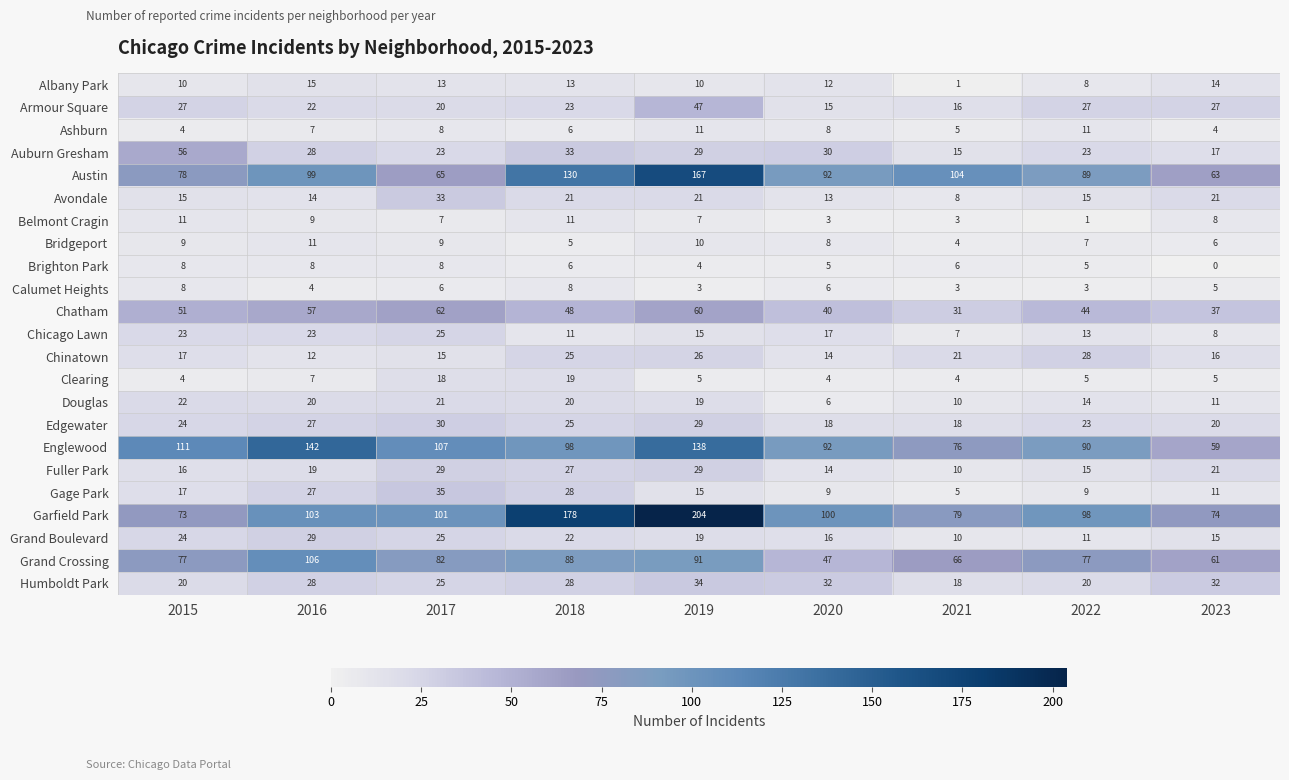

What is the difference between the maximum and minimum values in the Chatham series?

31